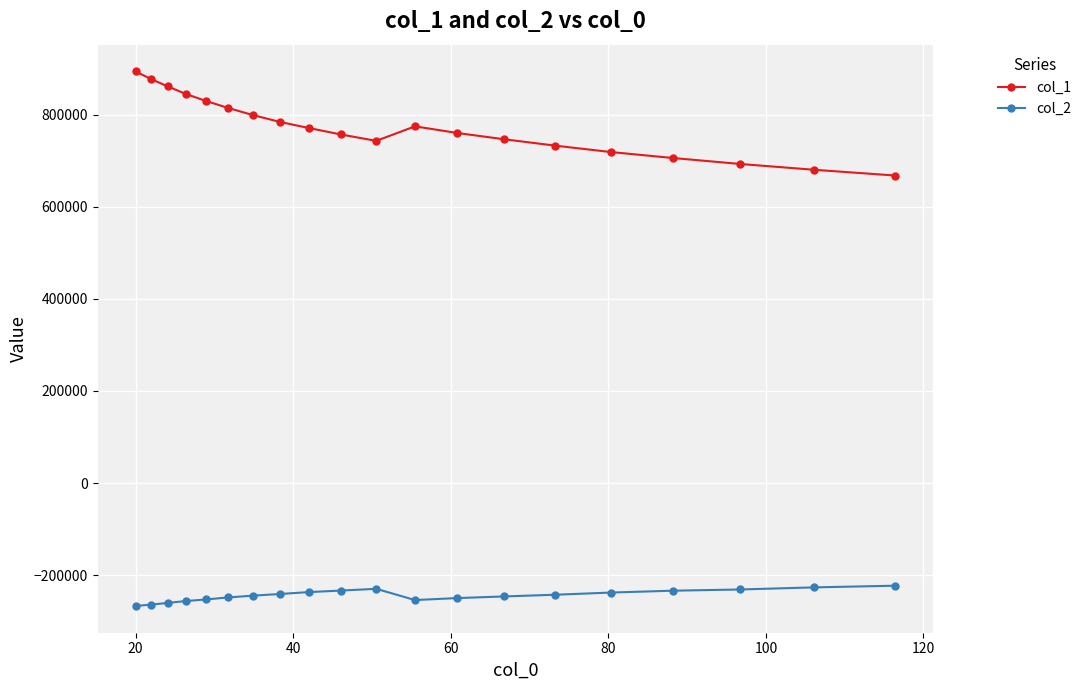

What is the maximum value for col_1?

894267.3